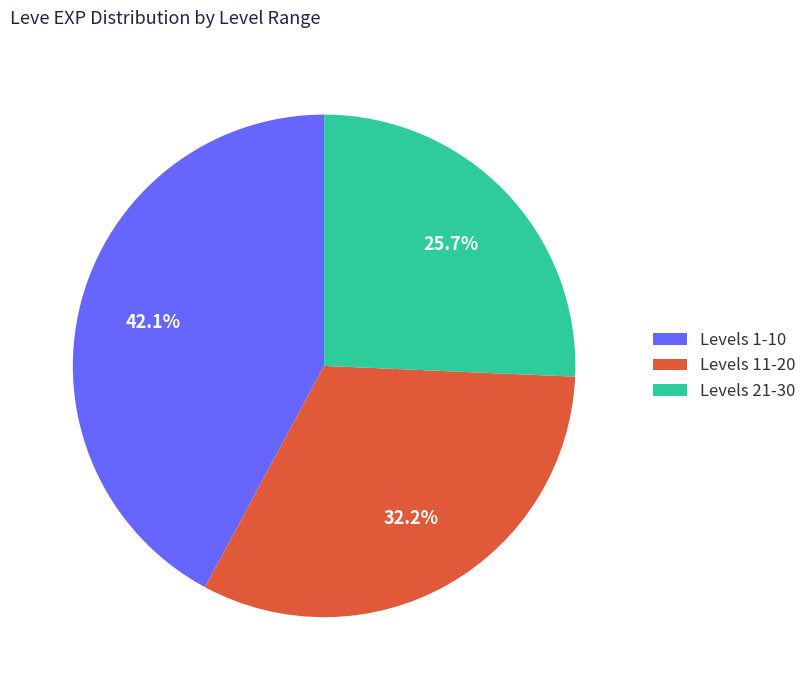

Which category has the smallest portion of the pie?

Levels 21-30